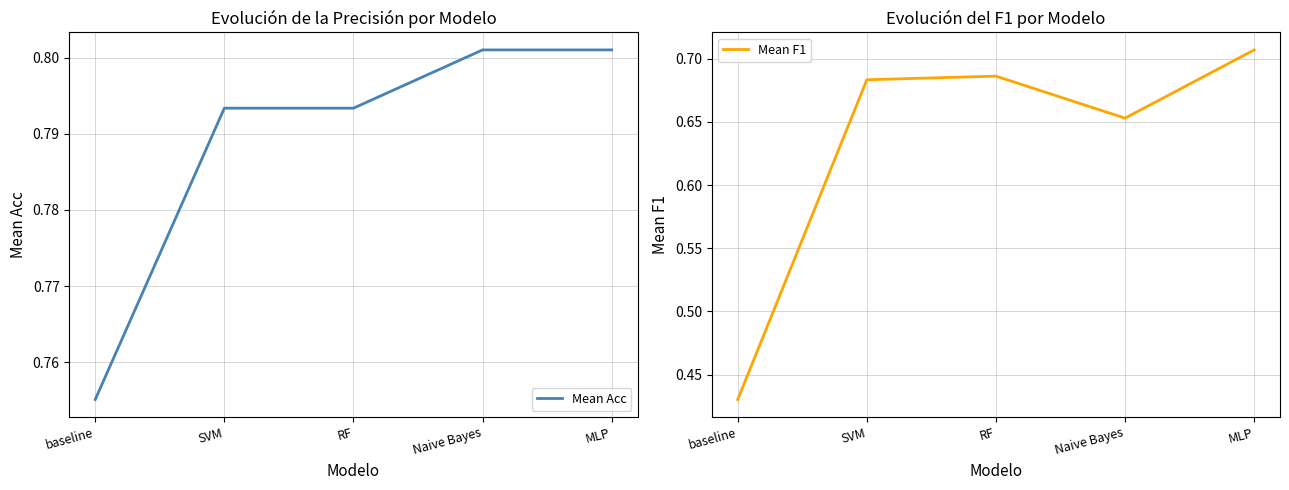

Between RF and Naive Bayes, which series saw the biggest shift?

Mean F1